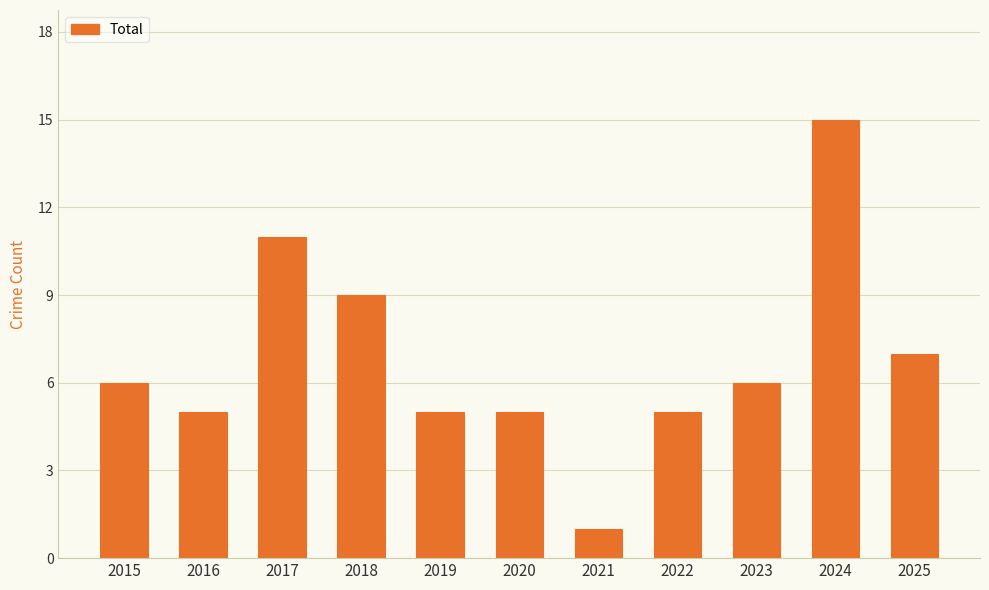

The value at 2023 is 6. True or false?

True